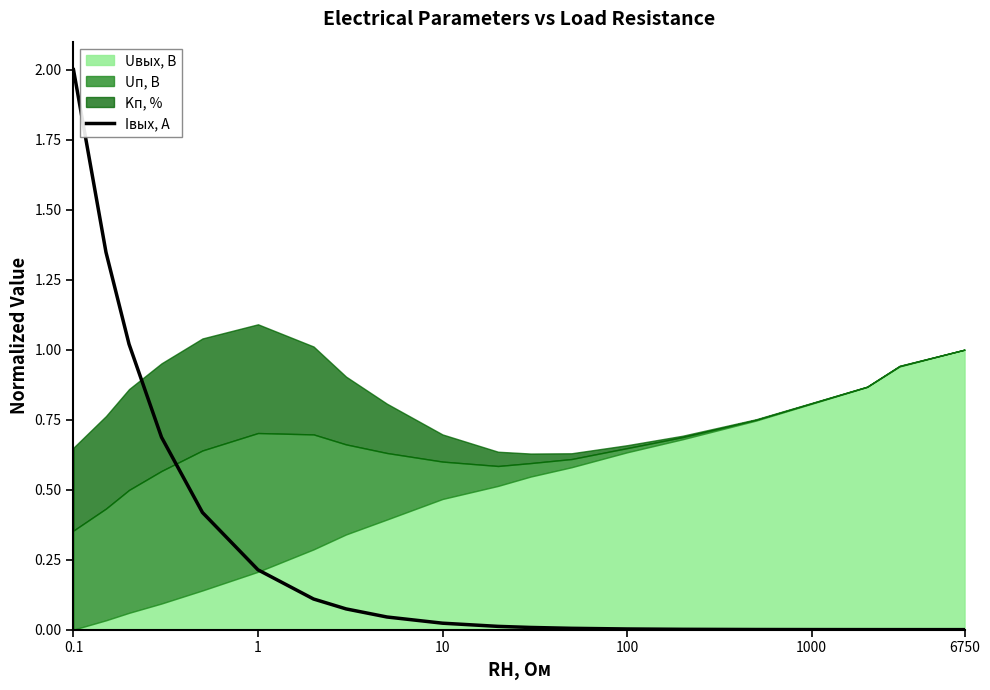

The value at 100 is 0.0. True or false?

True